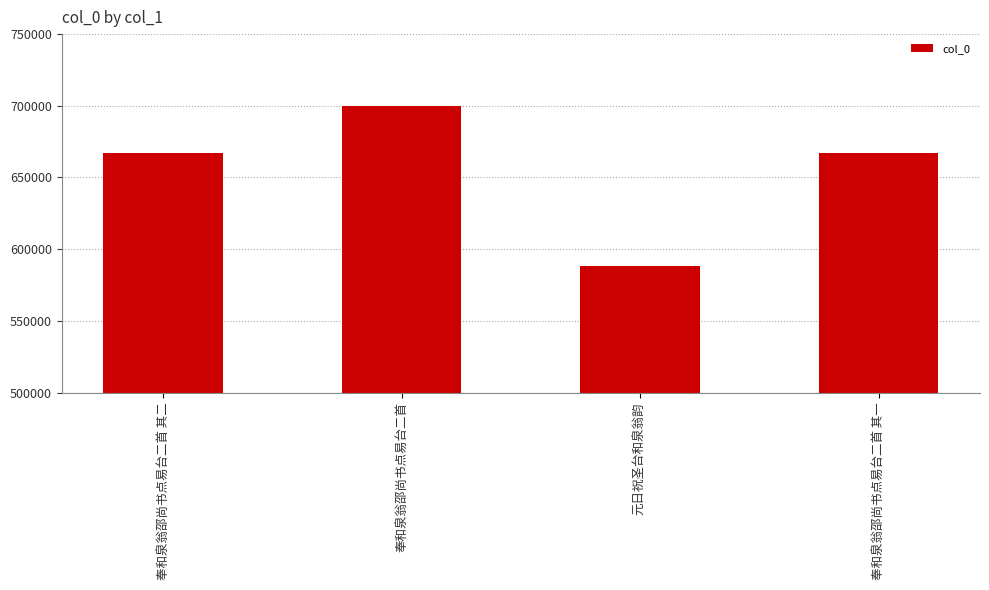

What value does the data have at 奉和泉翁邵尚书点易台二首, to the nearest 100?

700000